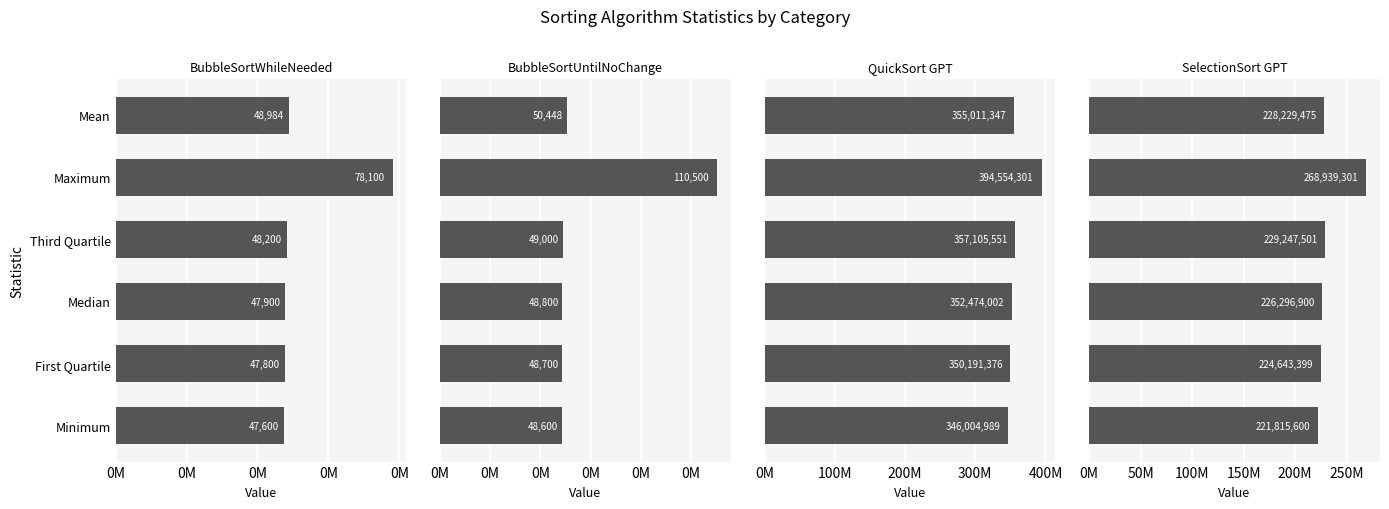

What is the maximum value for BubbleSortWhileNeeded?

78100.0